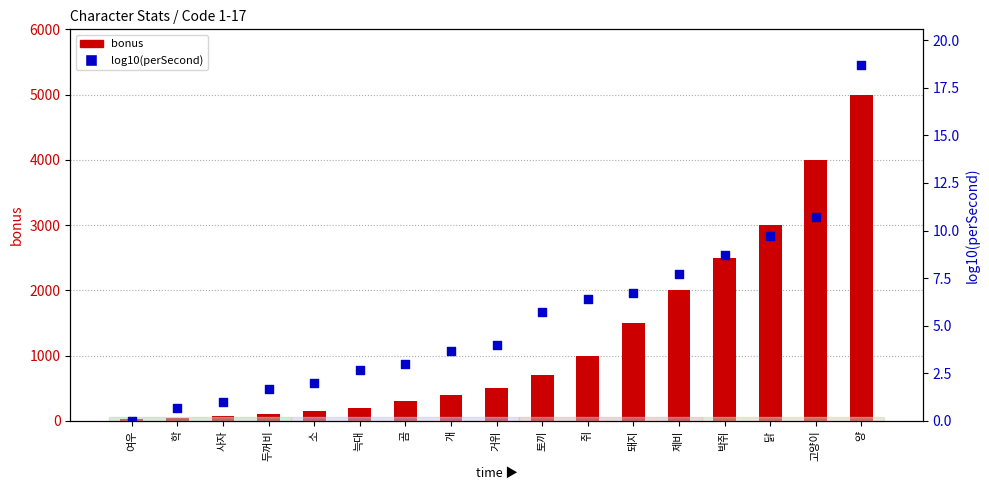

Which series reaches the maximum Y coordinate?

bonus